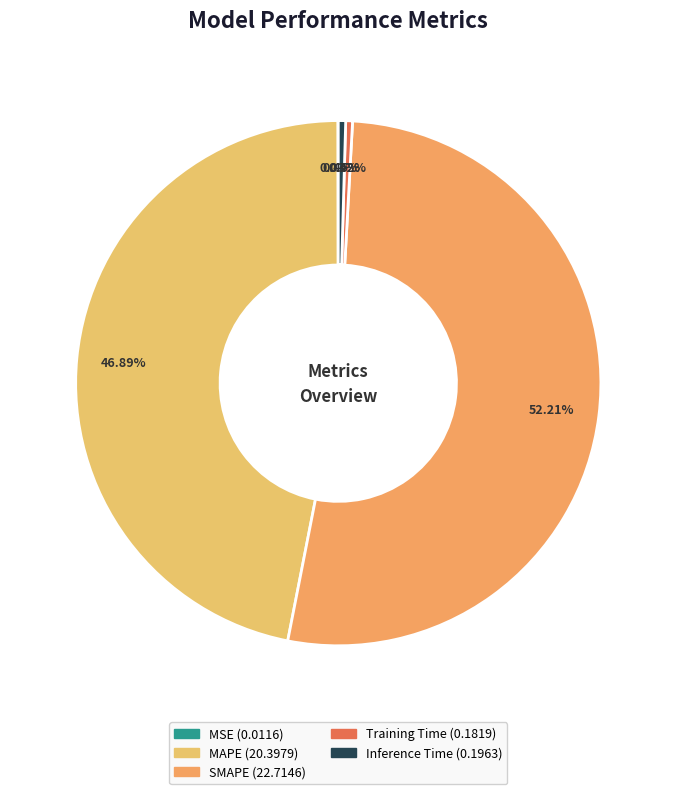

To the nearest percent, what portion does MAPE represent?

47%